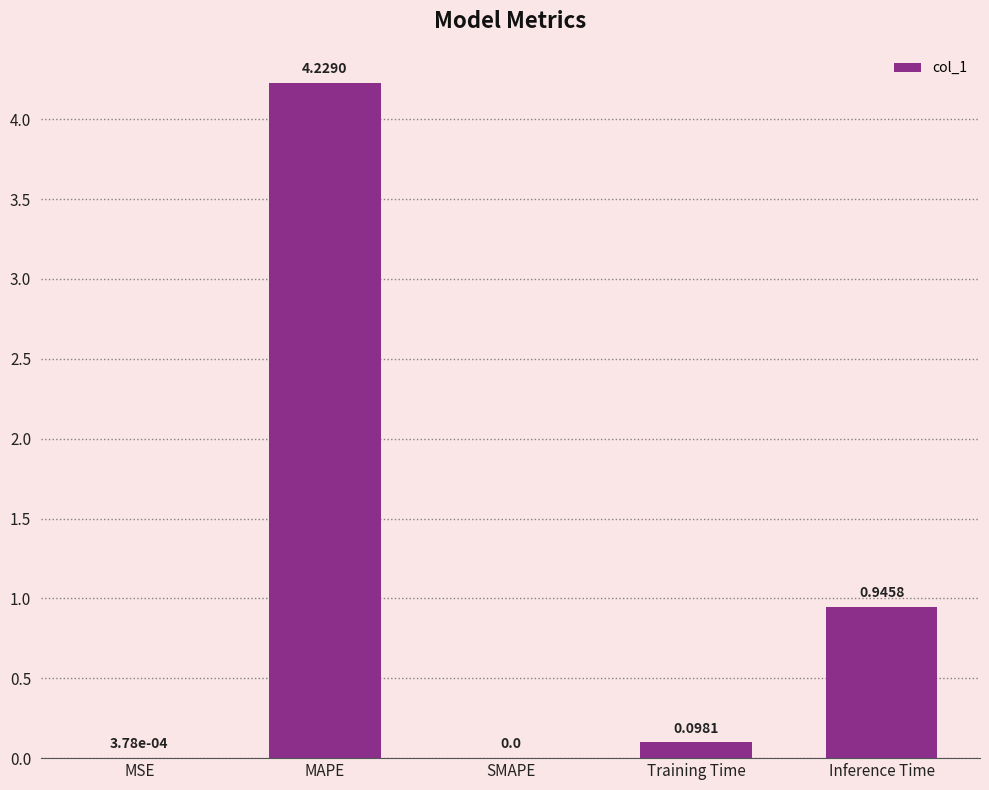

Which label corresponds to the largest value in the chart?

MAPE